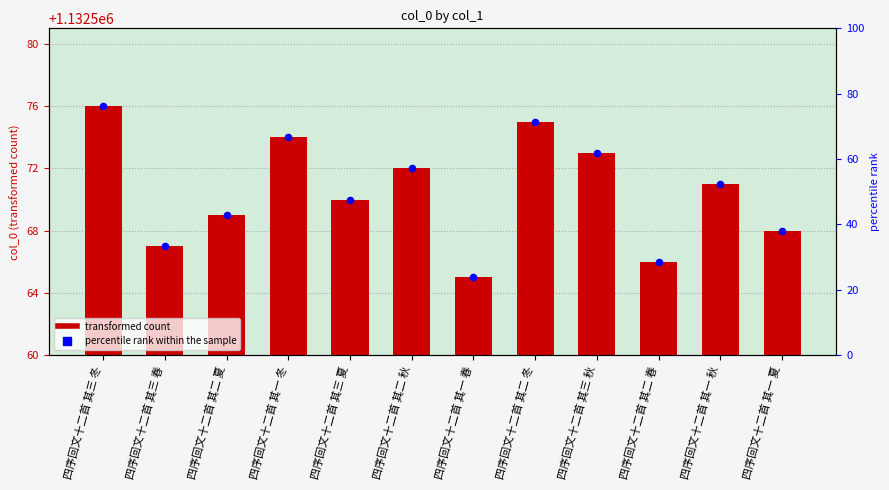

What is the total value across all series at 四序回文十二首 其三 秋?

1132634.9